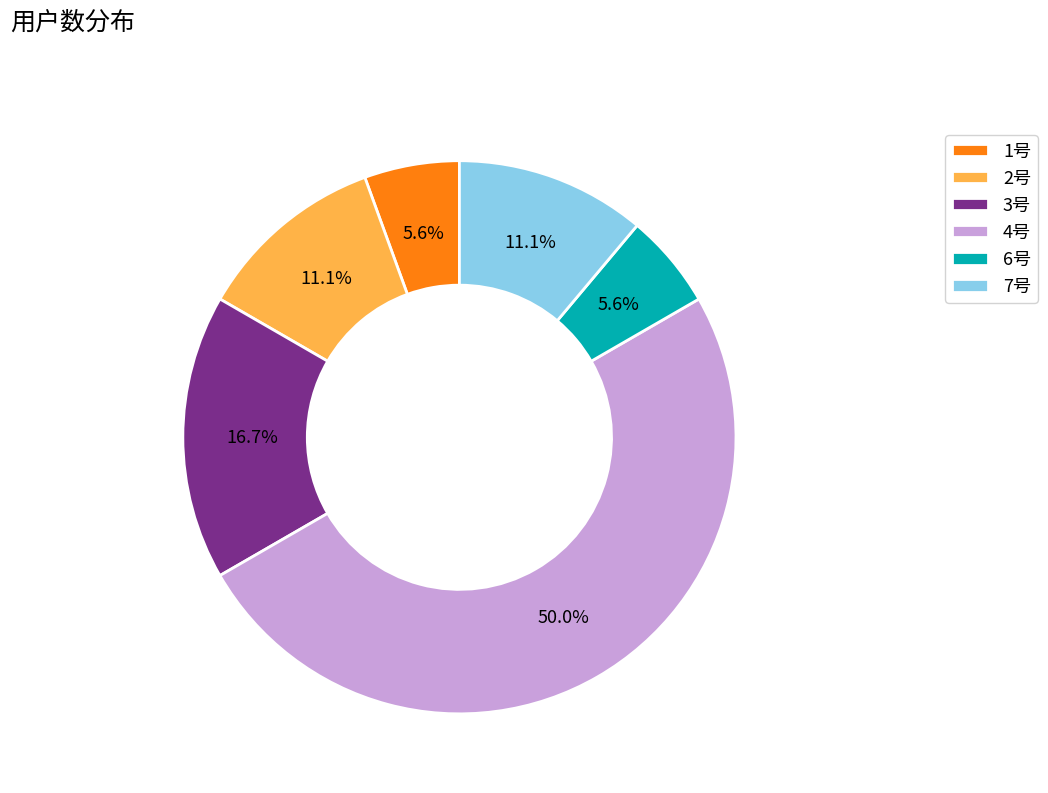

Count the number of slices in the pie.

6